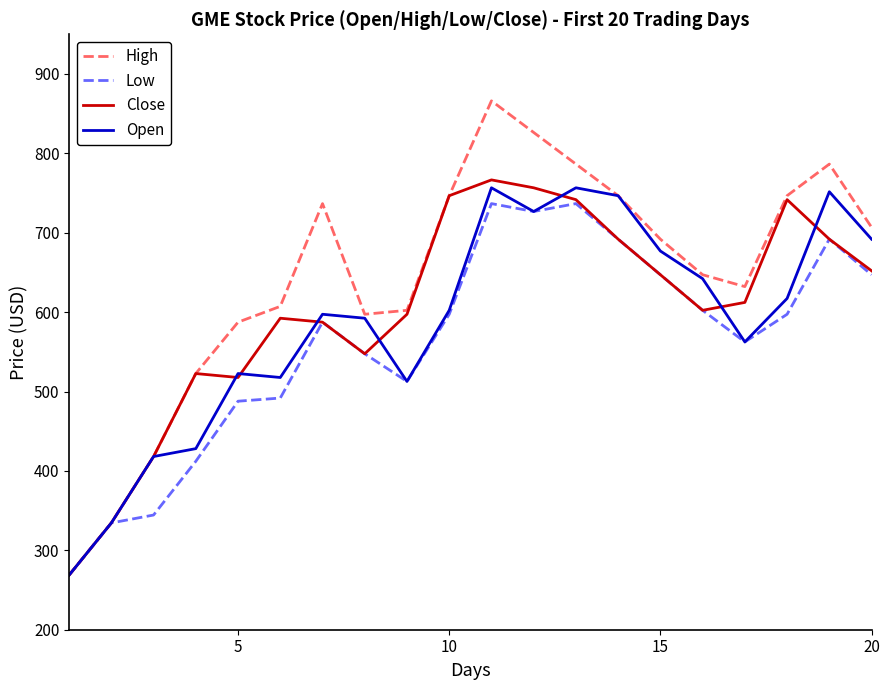

Which series has the largest total across all categories?

High